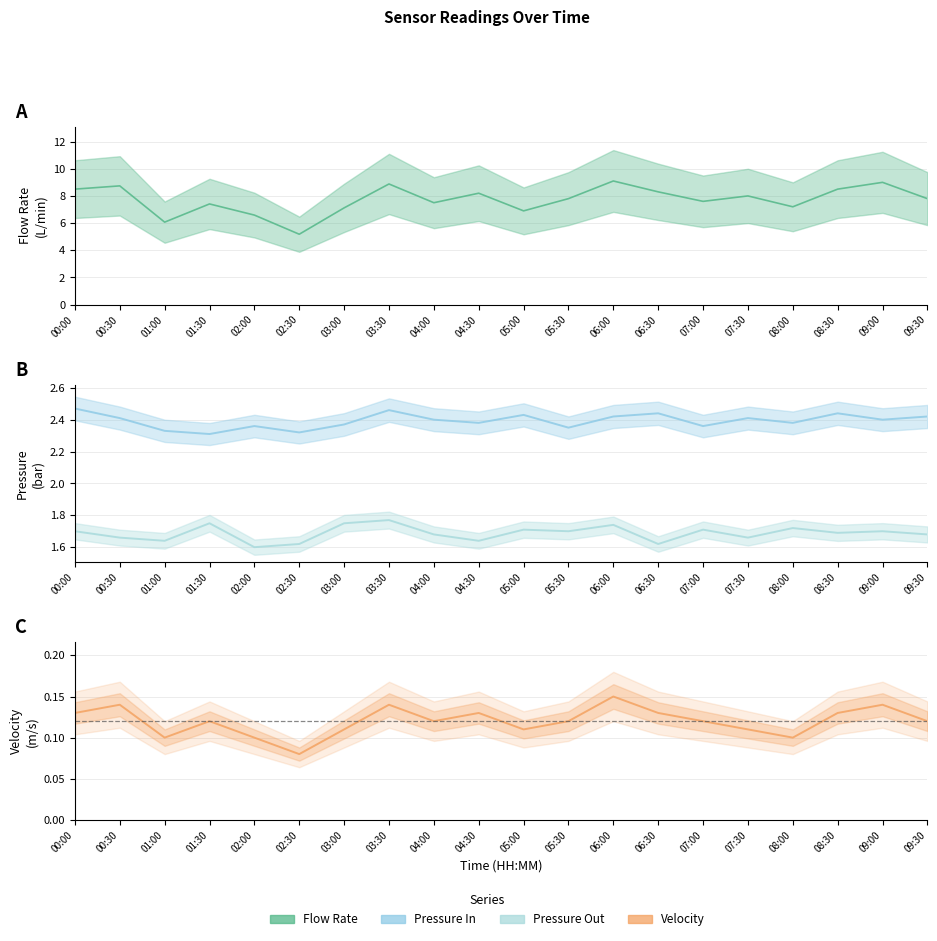

What is the difference between the maximum and minimum values in the Velocity series?

0.1